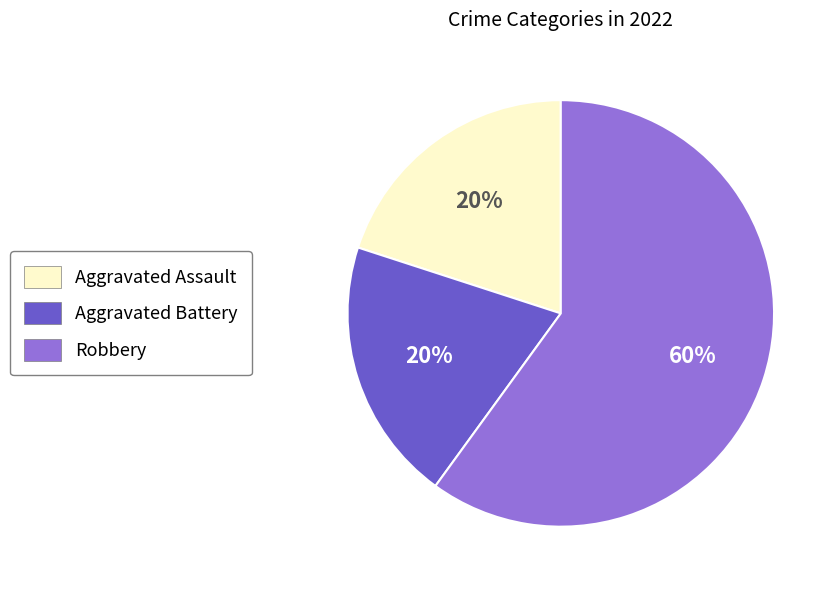

What is the largest slice in the pie chart?

Robbery